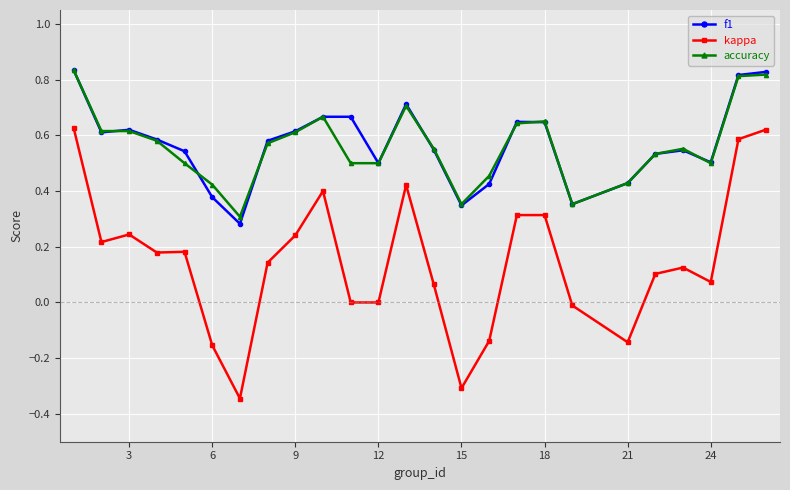

True or false: f1 and kappa cross at least once.

False